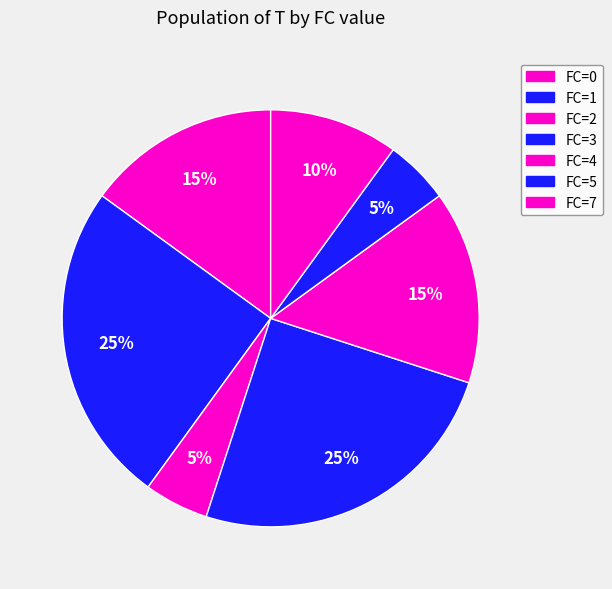

How many segments does this pie chart have?

7